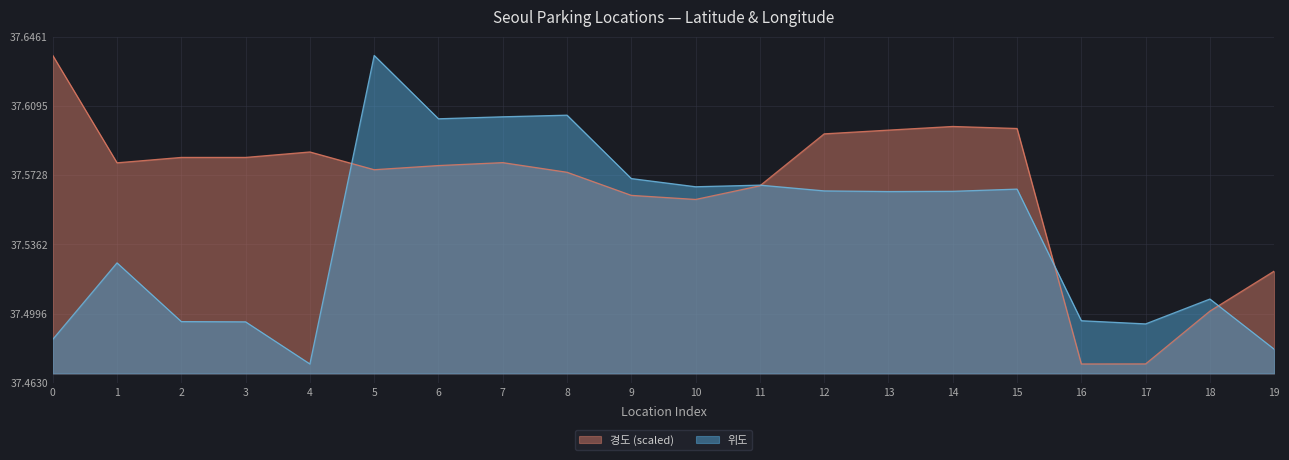

What is the minimum value for 위도?

37.5